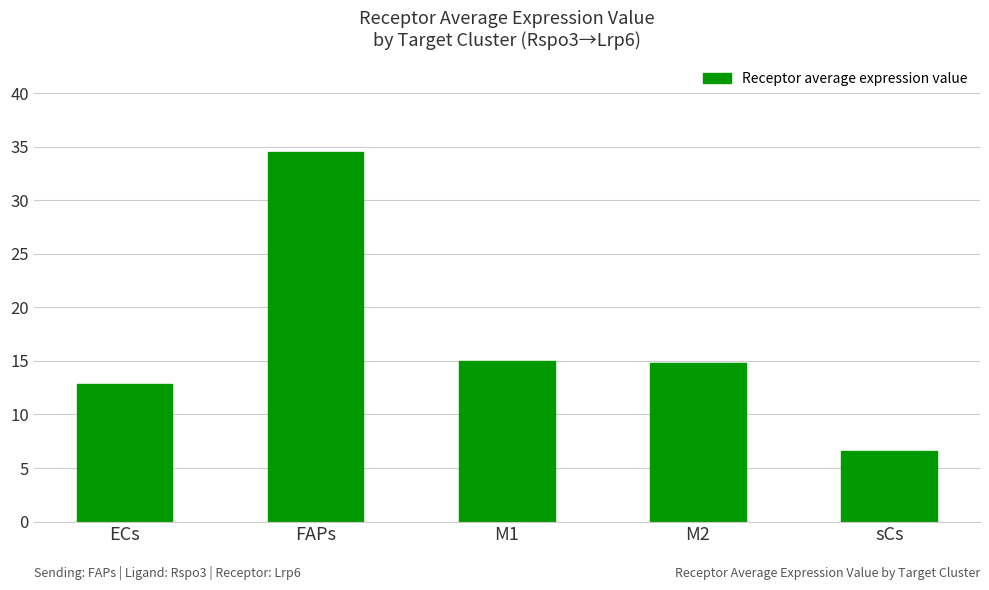

What is the smallest value displayed?

6.6